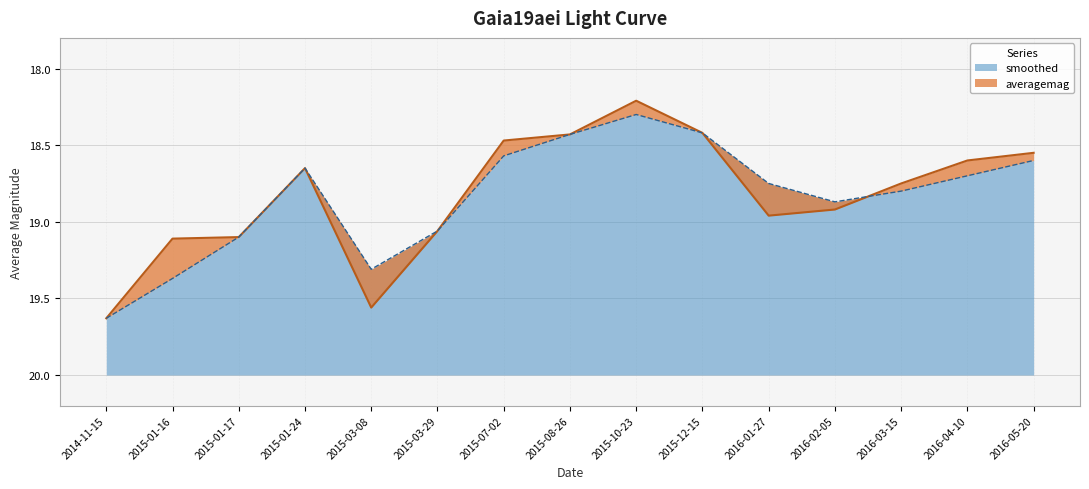

Which category has the lowest value in the smoothed series?

2015-10-23